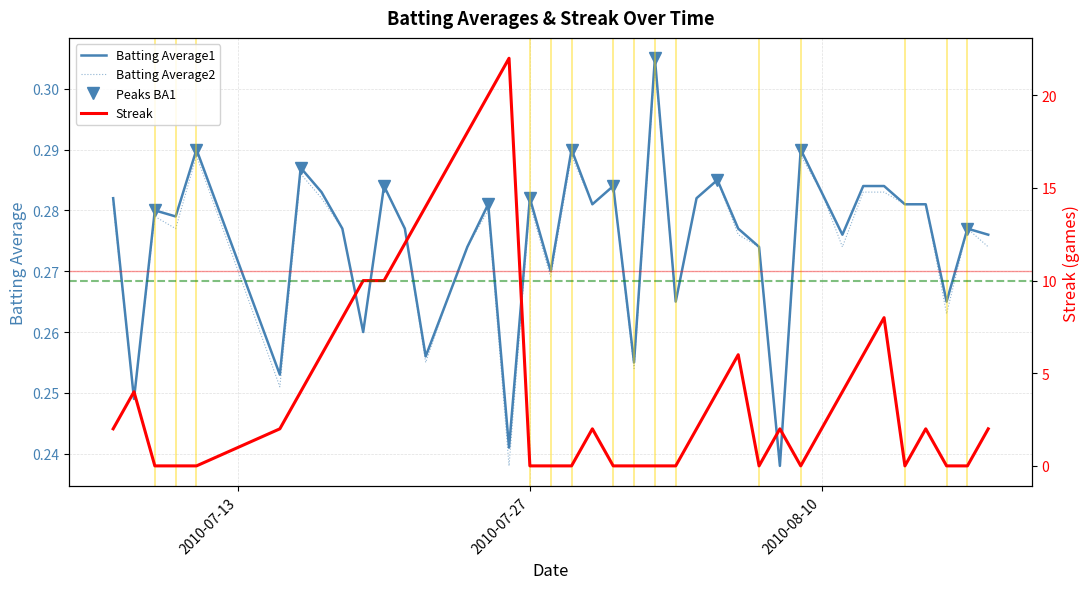

Reading left to right, transcribe all the data shown in this chart.

Batting Average1: 0.3	0.2	0.3	0.3	0.3	0.3	0.3	0.3	0.3	0.3	0.3	0.3	0.3	0.3	0.3	0.3	0.2	0.3	0.3	0.3	0.3	0.3	0.3	0.3	0.3	0.3	0.3	0.3	0.3	0.2	0.3	0.3	0.3	0.3	0.3	0.3	0.3	0.3	0.3	0.3
Batting Average2: 0.3	0.2	0.3	0.3	0.3	0.3	0.3	0.3	0.3	0.3	0.3	0.3	0.3	0.3	0.3	0.3	0.2	0.3	0.3	0.3	0.3	0.3	0.3	0.3	0.3	0.3	0.3	0.3	0.3	0.2	0.3	0.3	0.3	0.3	0.3	0.3	0.3	0.3	0.3	0.3
Streak: 2.0	4.0	0.0	0.0	0.0	2.0	4.0	6.0	8.0	10.0	10.0	12.0	14.0	16.0	18.0	20.0	22.0	0.0	0.0	0.0	2.0	0.0	0.0	0.0	0.0	2.0	4.0	6.0	0.0	2.0	0.0	2.0	4.0	6.0	8.0	0.0	2.0	0.0	0.0	2.0